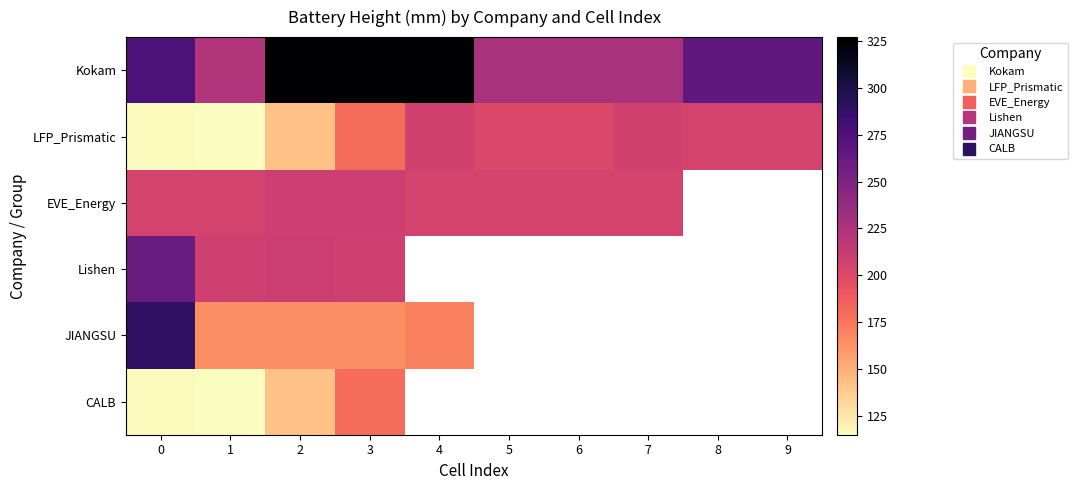

What is the sum of the CALB values at 2 and 0?

258.0